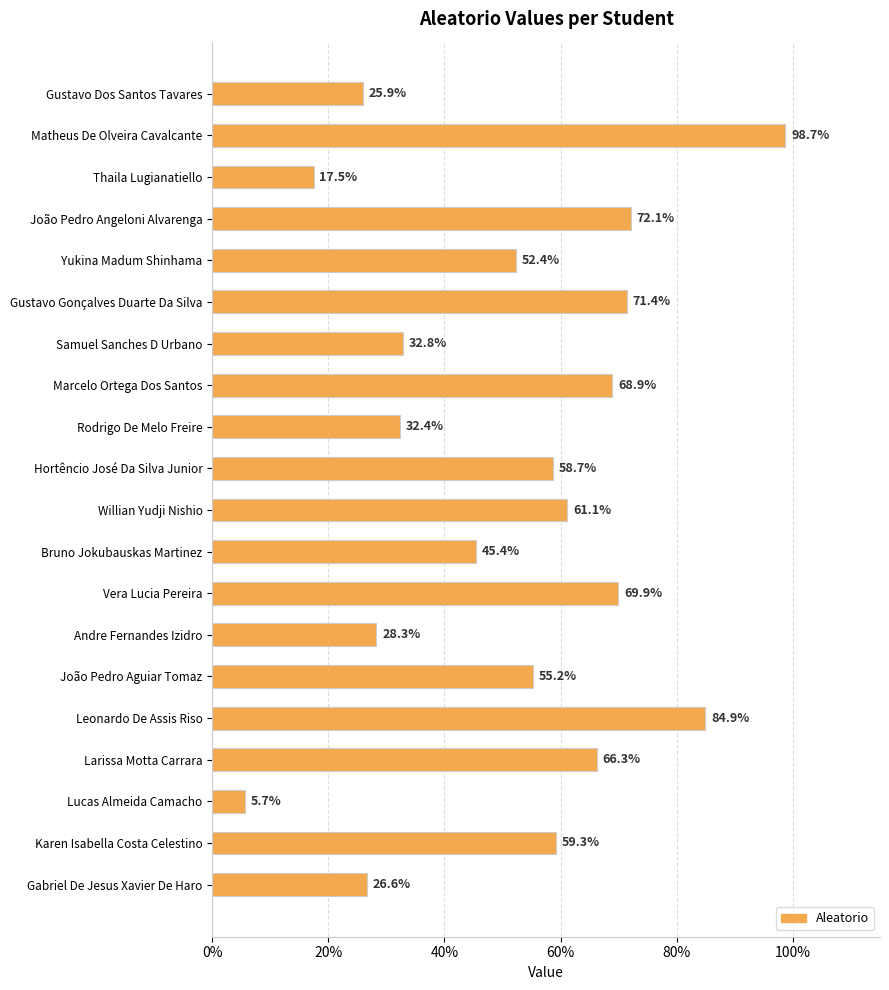

Does the chart contain any negative values?

No